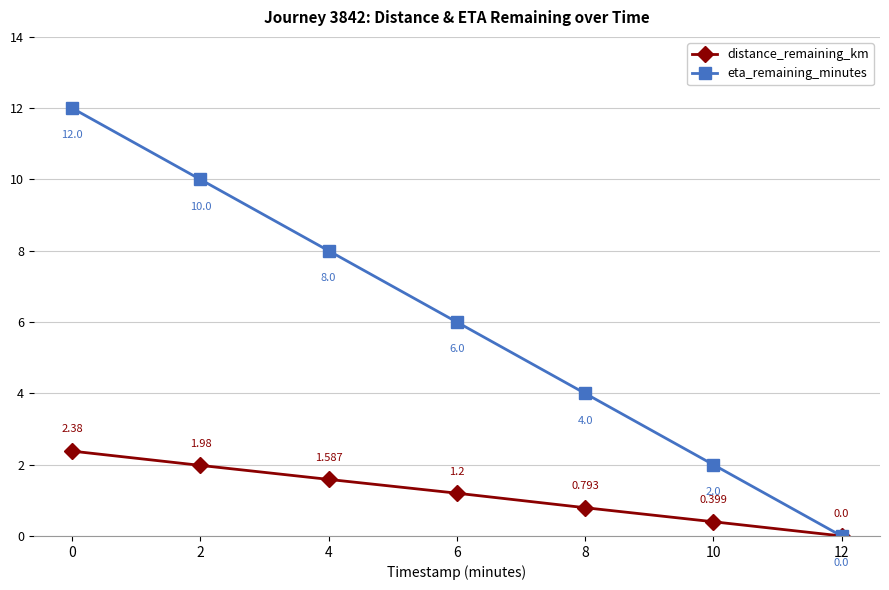

Which series has the largest total across all categories?

eta_remaining_minutes